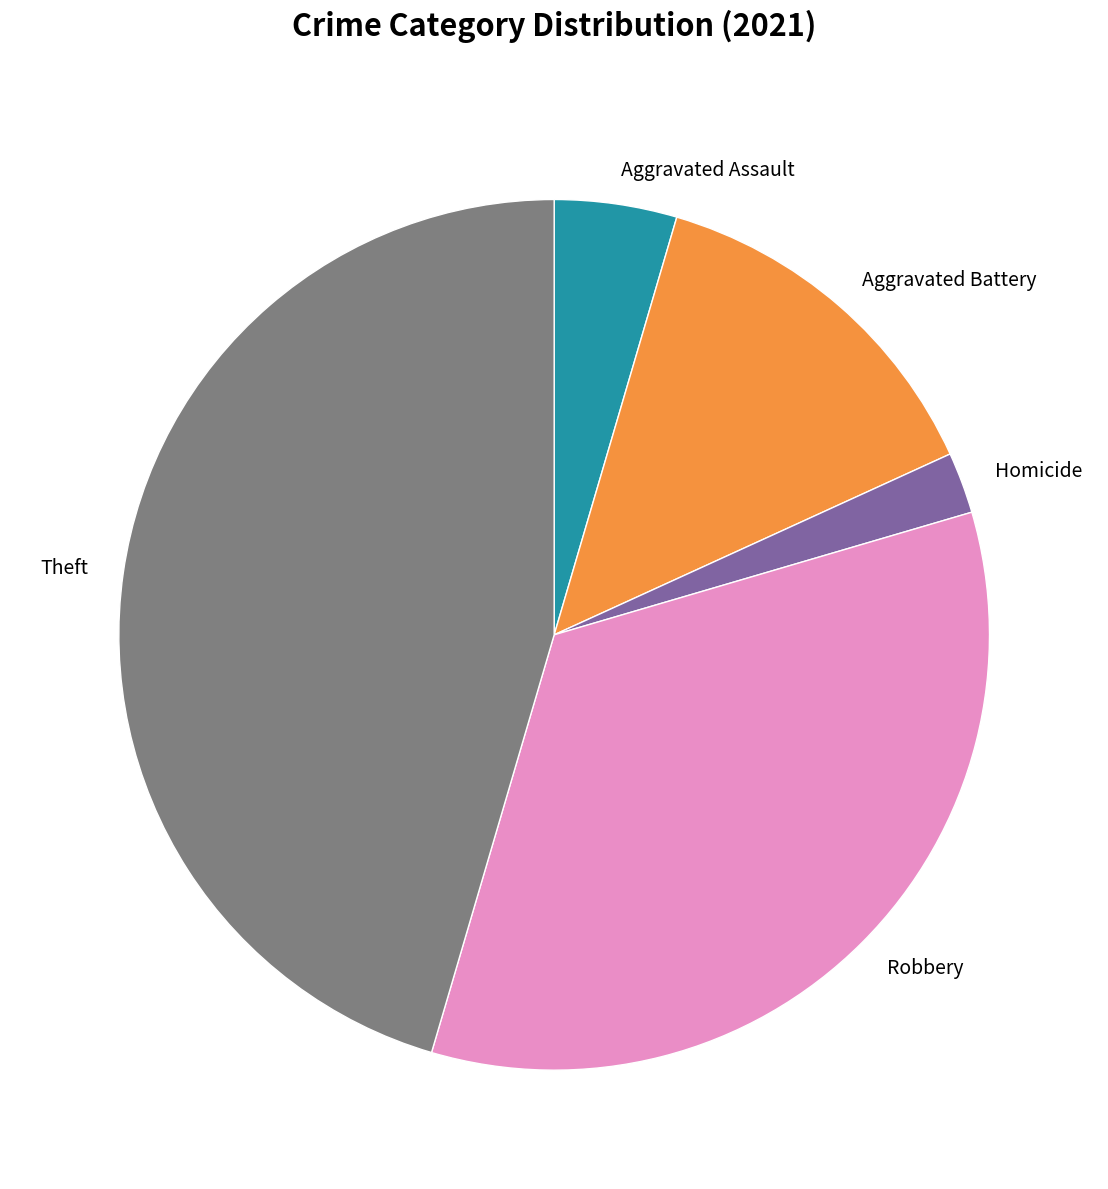

How many slices are in this pie chart?

5